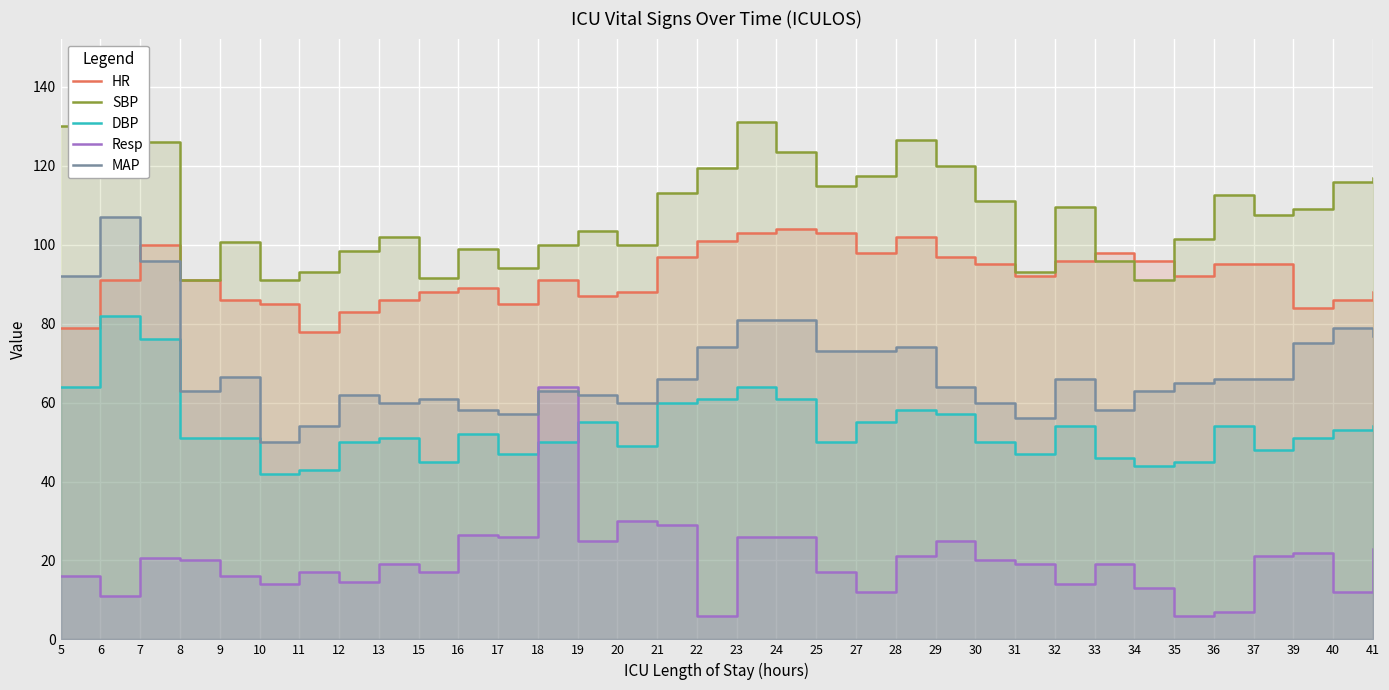

What is the average value of the SBP series?

108.7